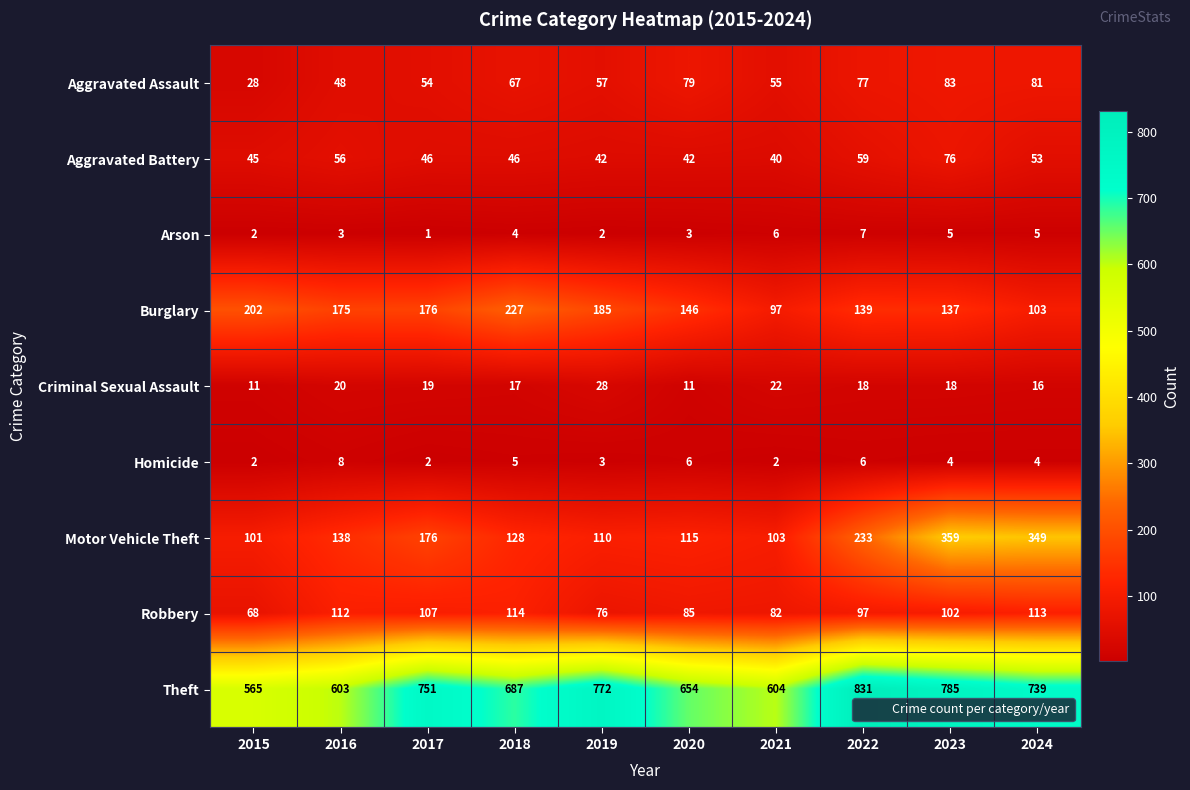

Count the Homicide values in the range 2 to 6.

9